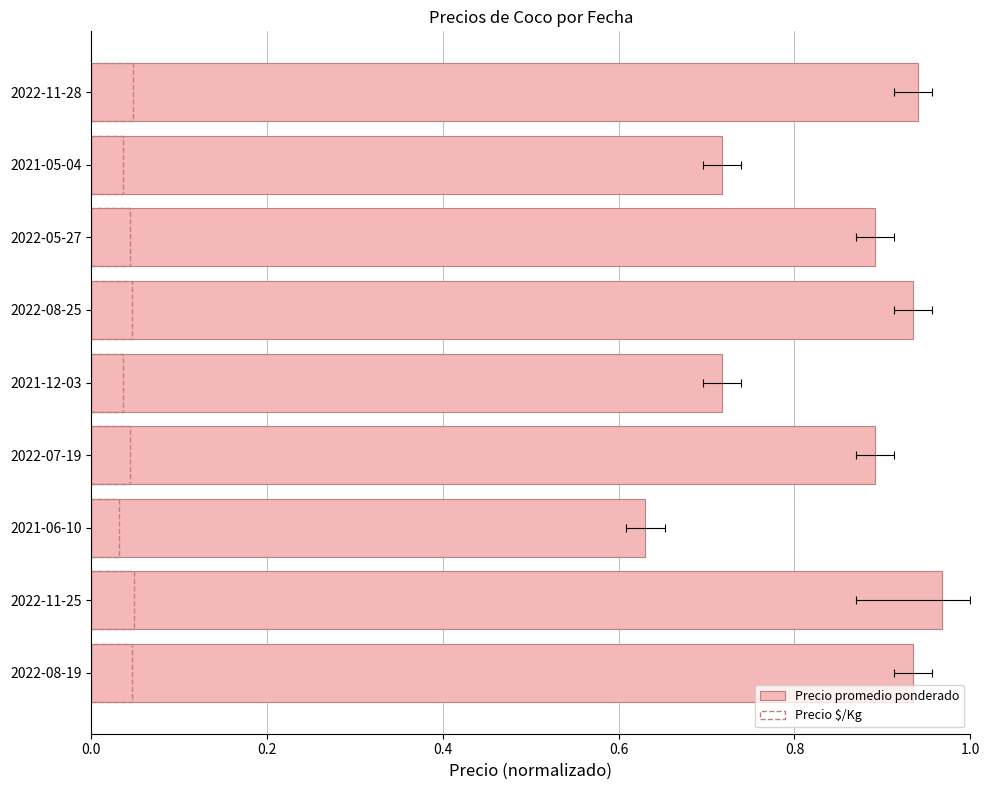

Which series changed the most between 2022-11-25 and 2022-08-25?

Precio promedio ponderado